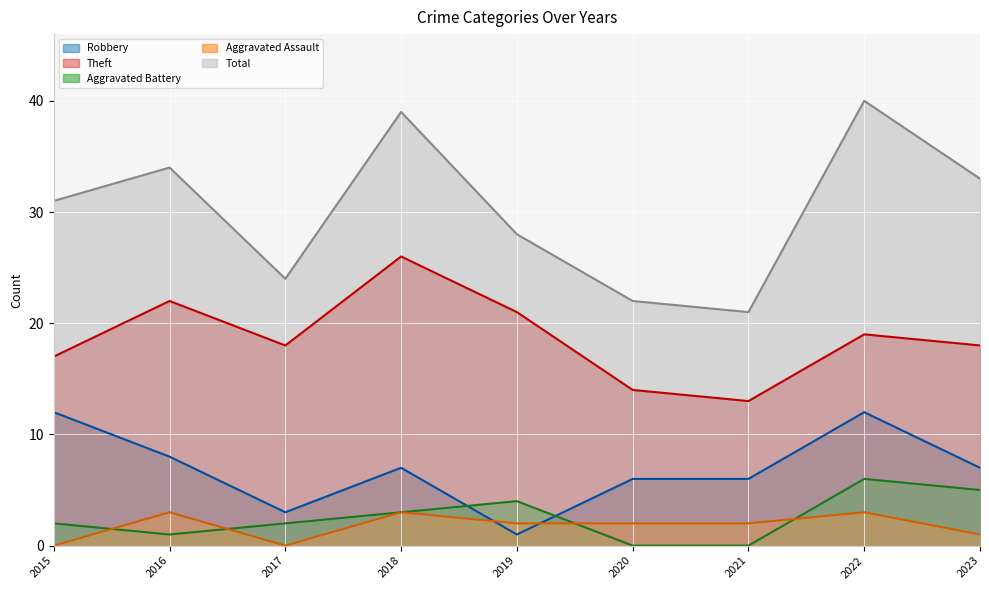

What is the sum of all Aggravated Battery values?

23